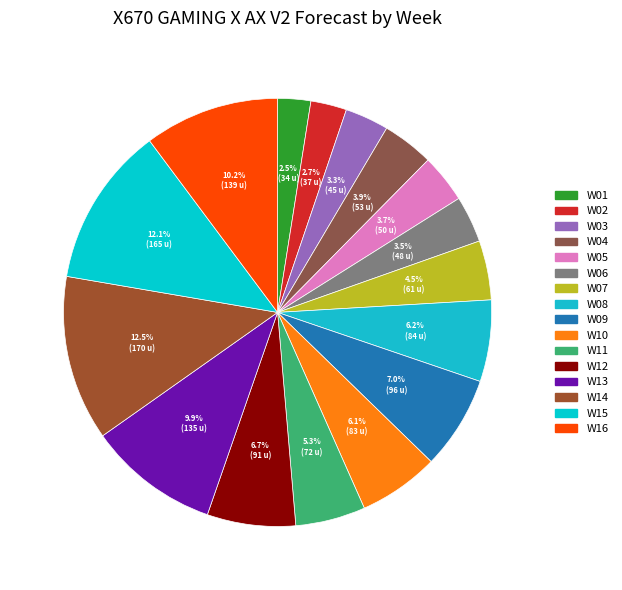

How many slices are in this pie chart?

16